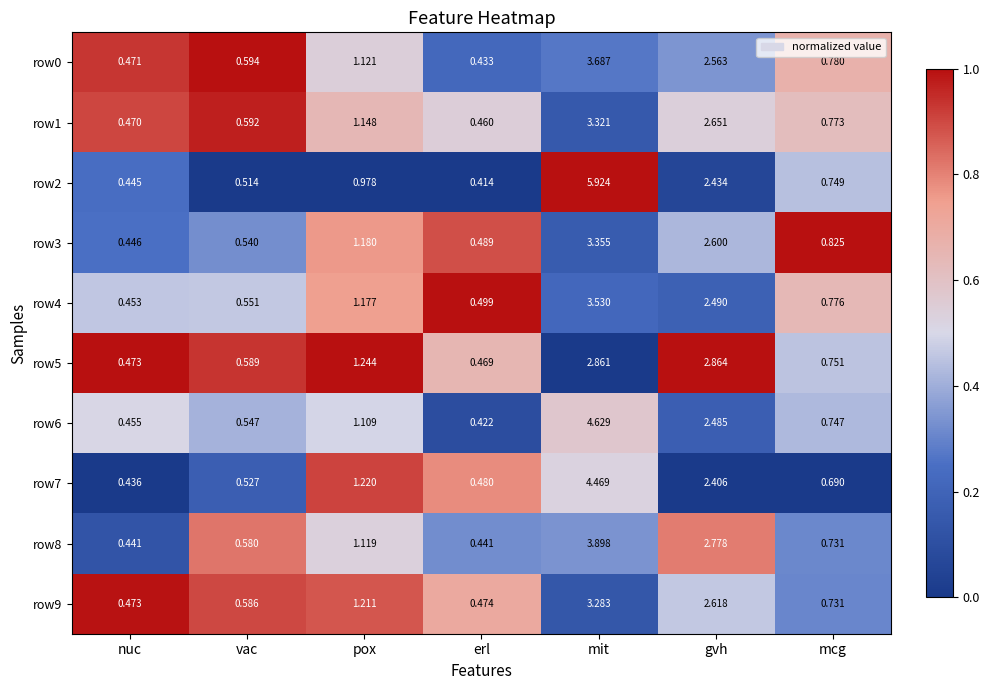

Between vac and mit, which series saw the biggest shift?

row2